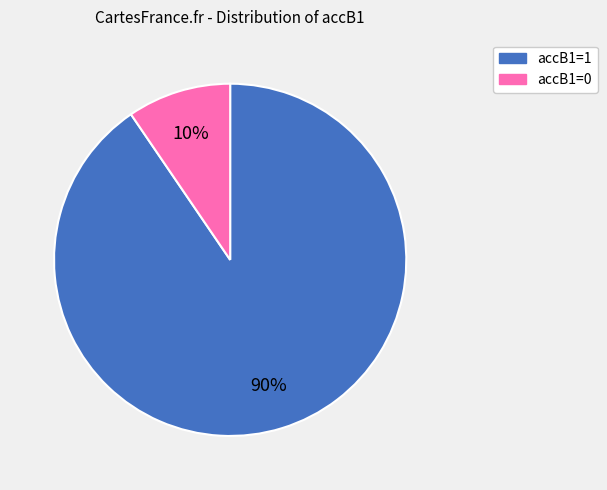

What percentage is the accB1=1 slice, to the nearest percent?

90%